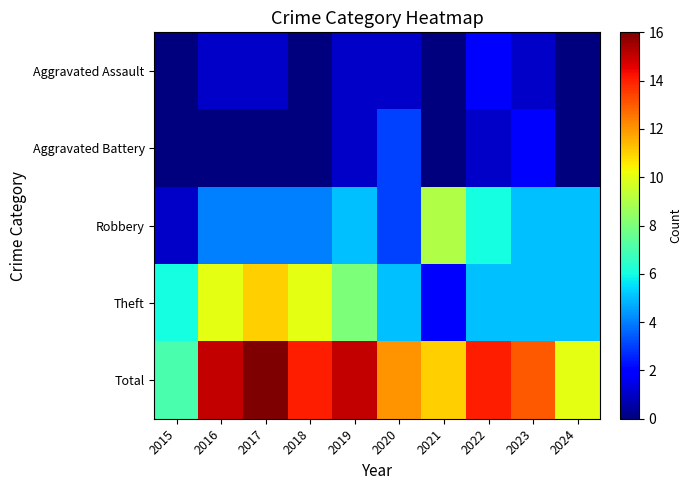

At which category is the sum across all series the highest?

2017